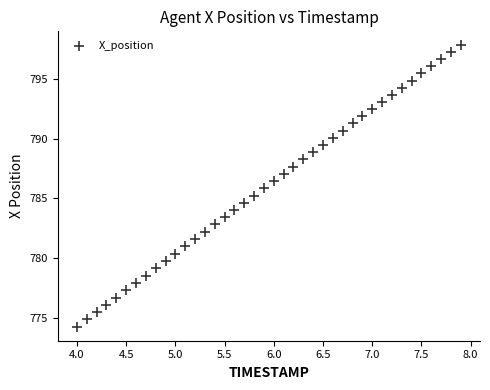

What is the range of X values (max minus min)?

3.9